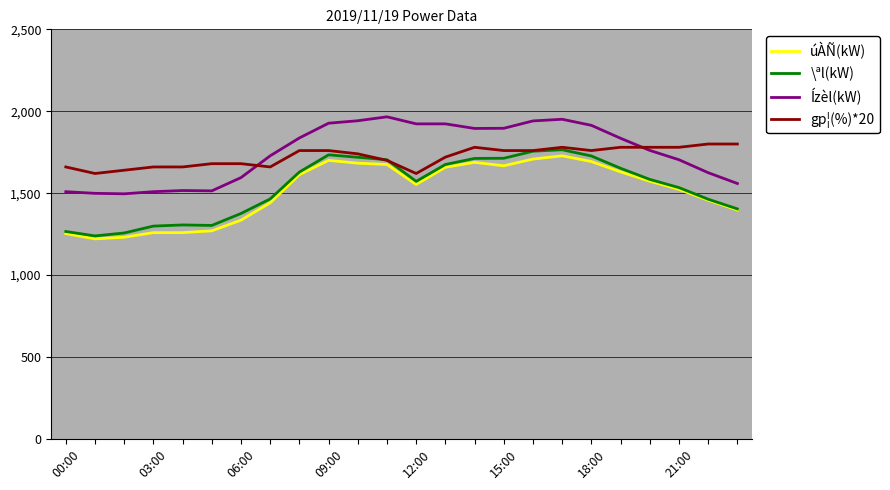

What is the minimum value shown in the chart?

1221